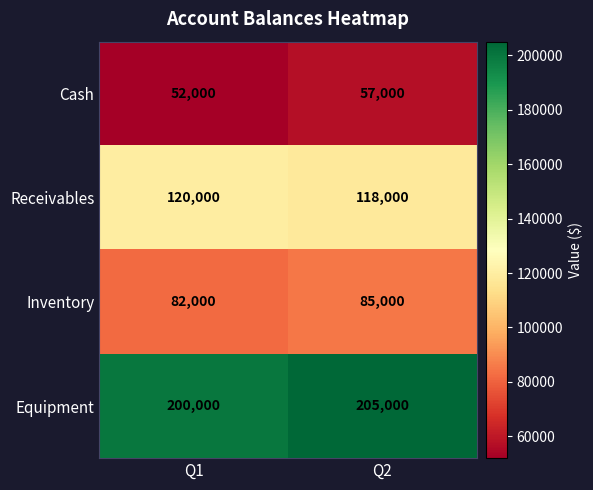

What value does the Cash series have at Q1?

52000